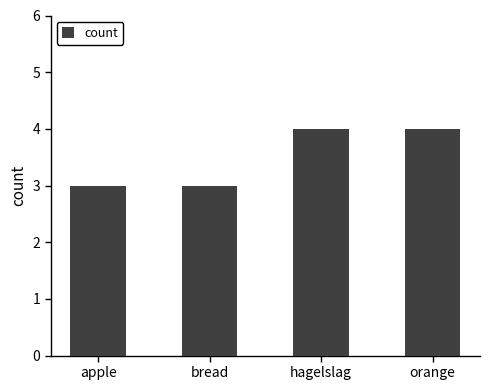

True or false: the data shows 3 at bread.

True